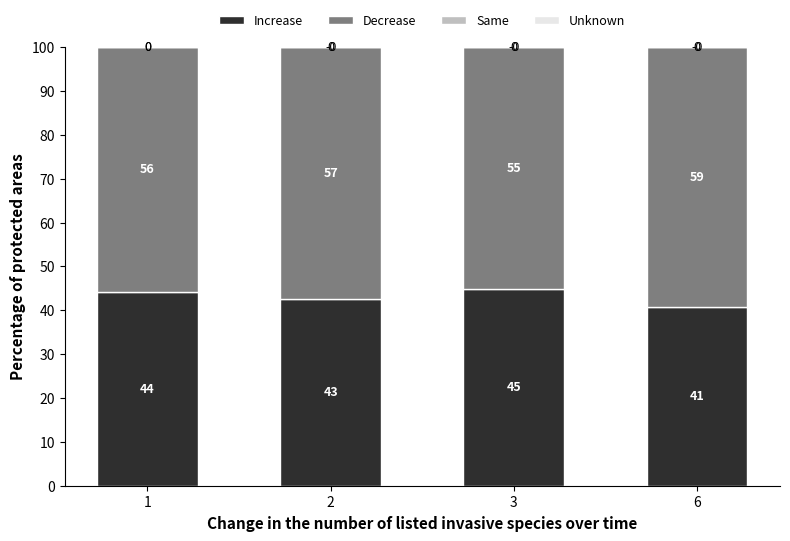

What is the maximum value for Increase?

44.8